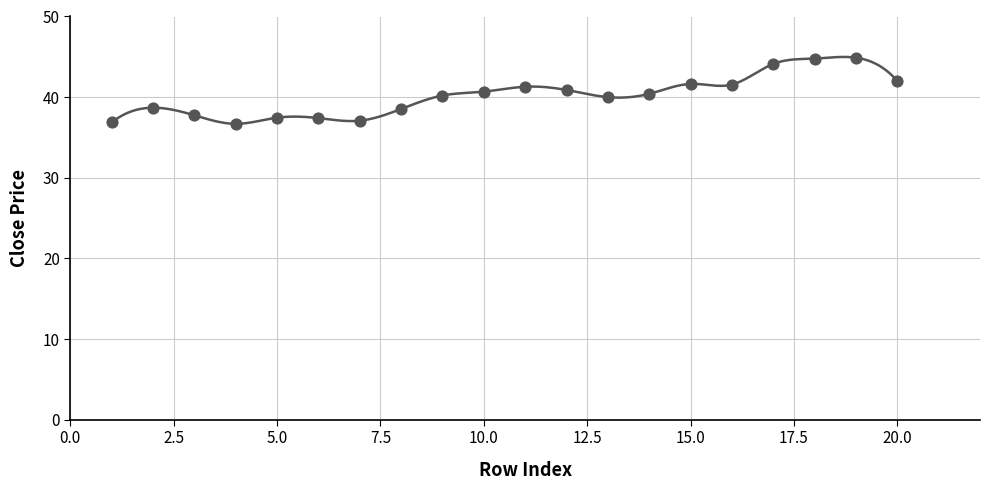

What is the range of X values (max minus min)?

19.0